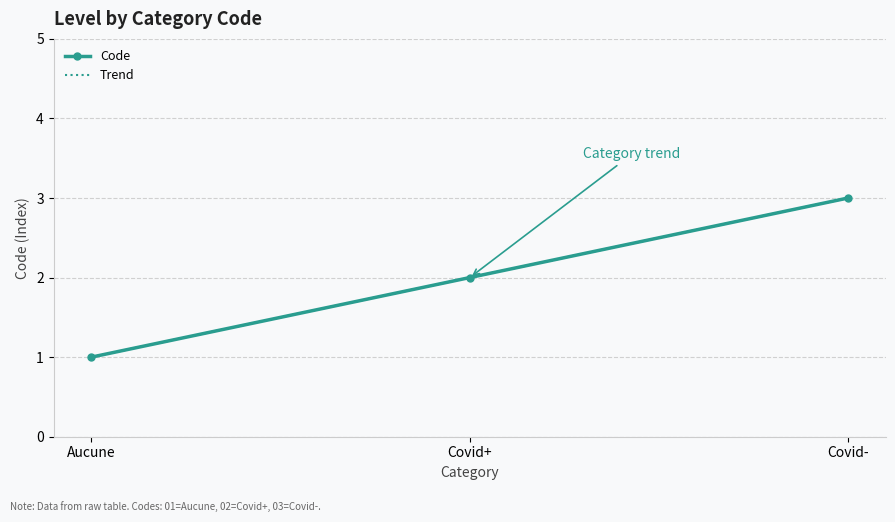

At which category does the chart reach its peak across all series?

Covid-